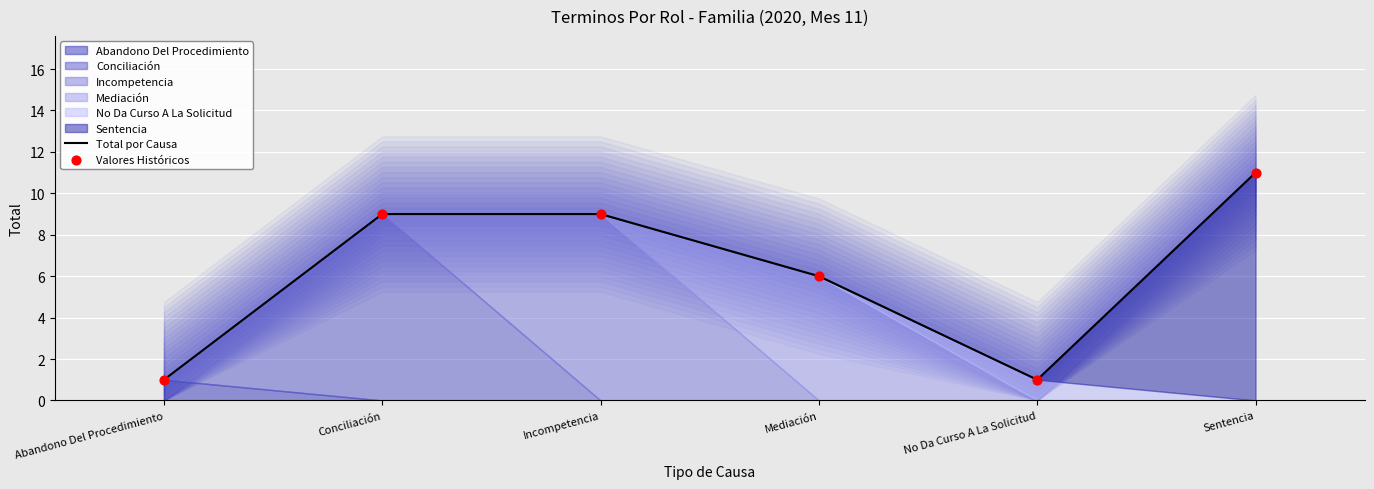

At how many categories does at least one series exceed 2?

4